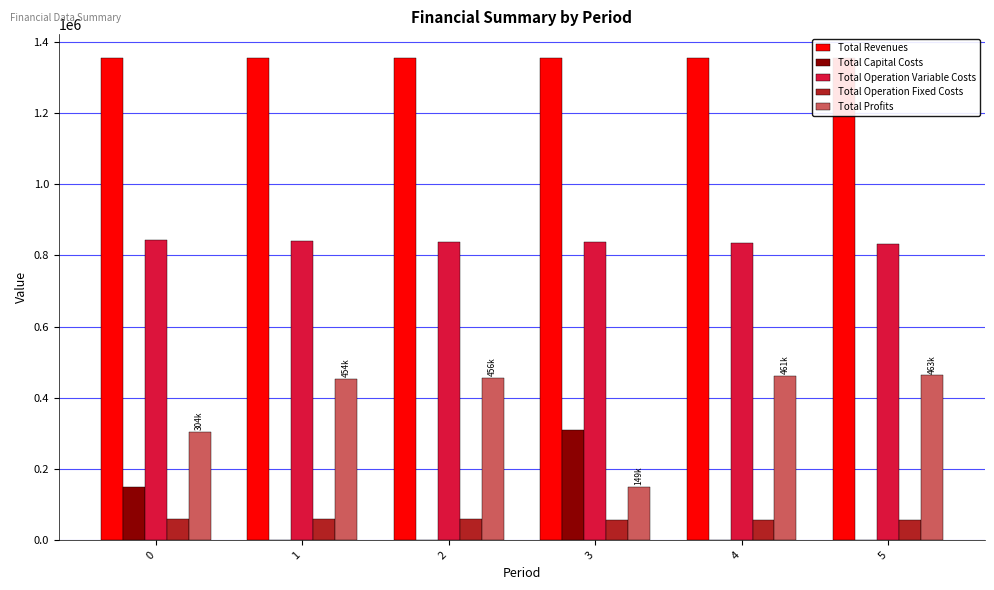

Reading left to right, what are all the values shown in this chart?

Total Revenues: 1353830.3	1353830.3	1353830.3	1353830.3	1353830.3	1353830.3
Total Capital Costs: 148192.0	0.0	0.0	310400.0	0.0	0.0
Total Operation Variable Costs: 842521.7	840489.0	838453.6	836445.7	834404.6	832360.7
Total Operation Fixed Costs: 59224.4	59224.4	59224.4	58215.6	58215.6	58215.6
Total Profits: 303892.2	454116.9	456152.3	148769.0	461210.1	463254.0